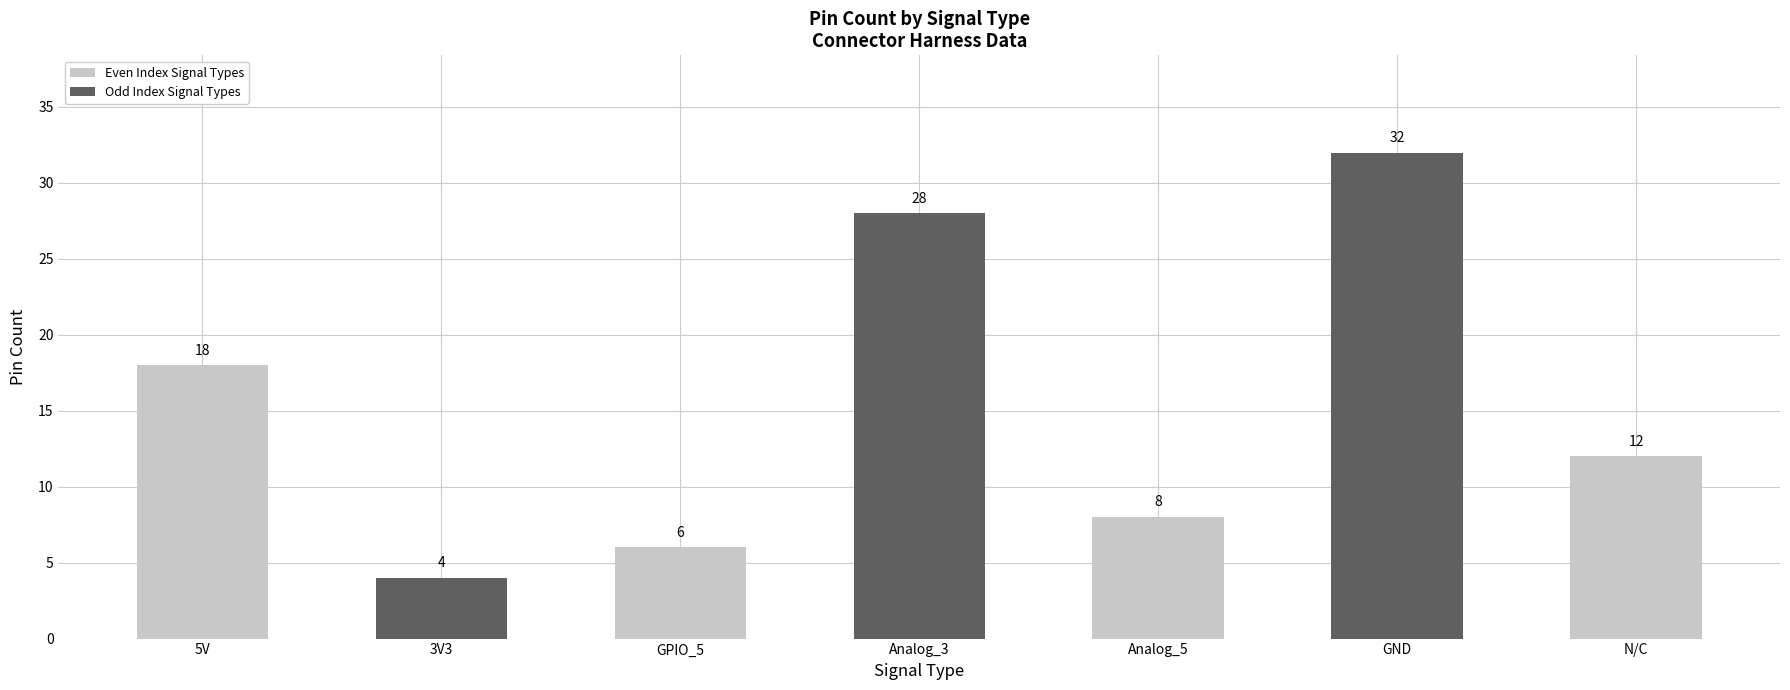

What is the value of the 7th bar from the left?

12